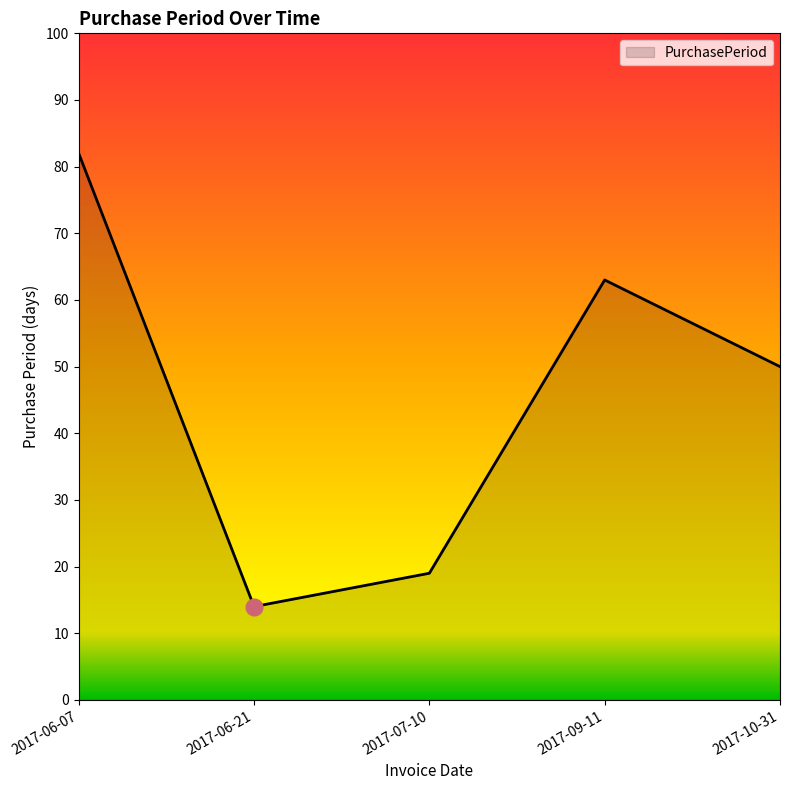

How many interior local peaks (higher than both neighbors) does the data have?

1